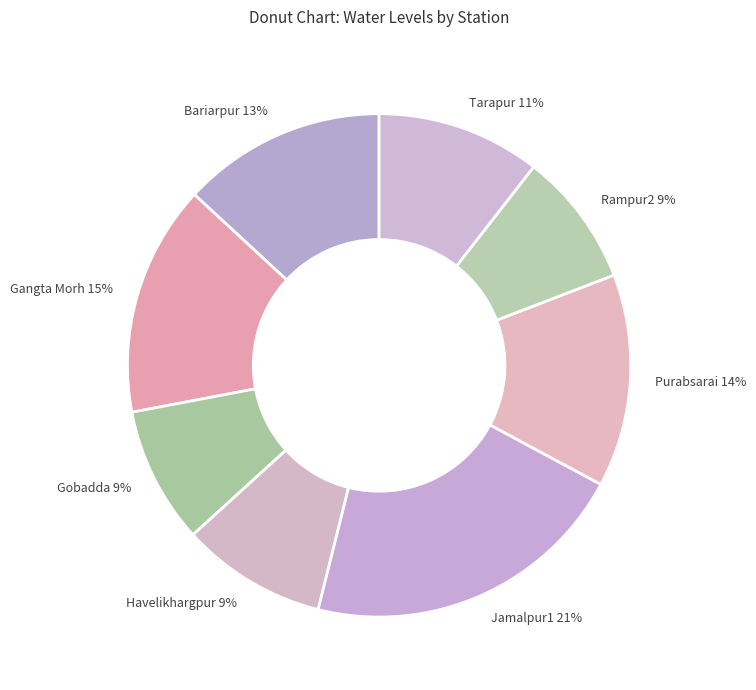

Is there a majority slice in this chart?

No